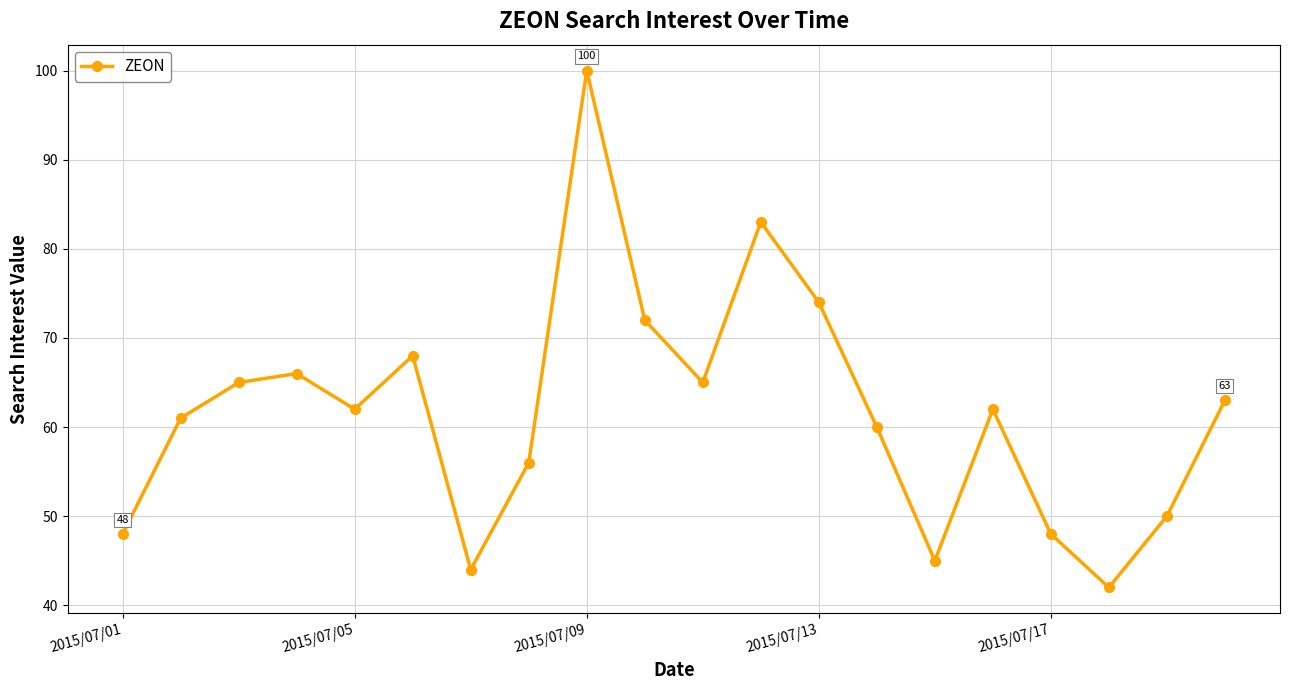

What is the value of the 9th point from the left?

100